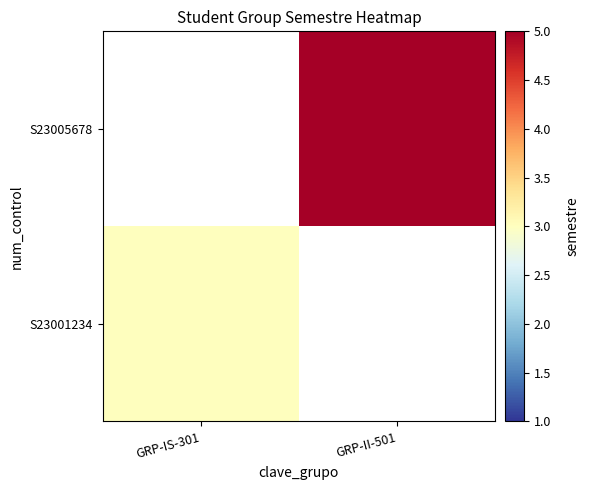

Rank the series at GRP-IS-301 from highest to lowest value.

S23001234, S23005678